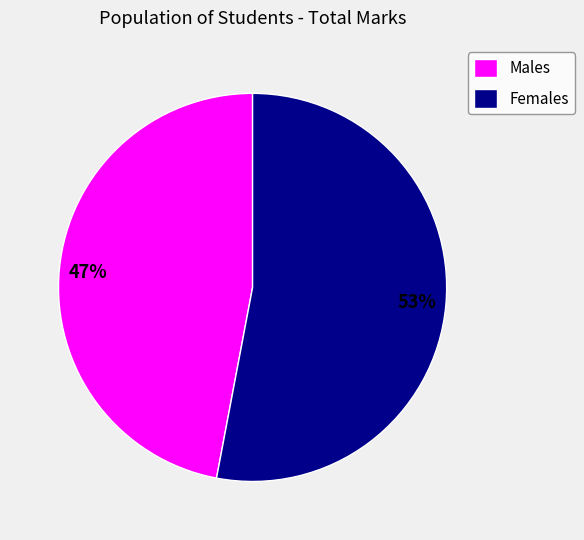

The Males slice represents 47% of the pie. True or false?

True